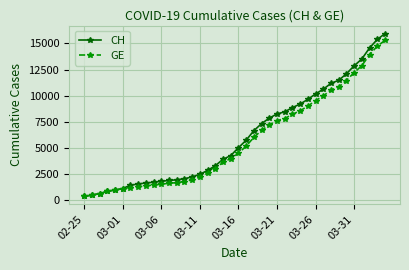

What is the lowest value of the CH series?

375